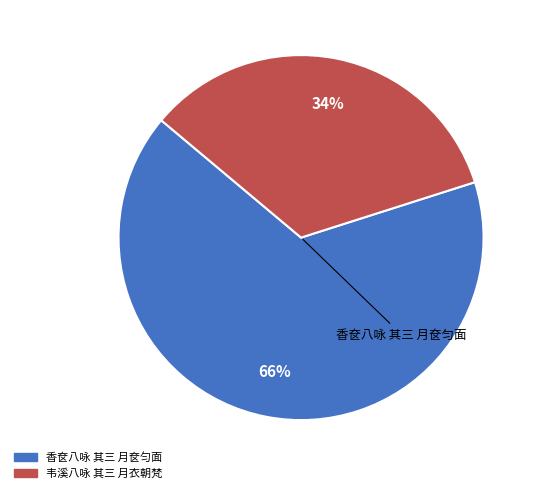

Is it true that 韦溪八咏 其三 月衣朝梵 is 34% of the pie?

True